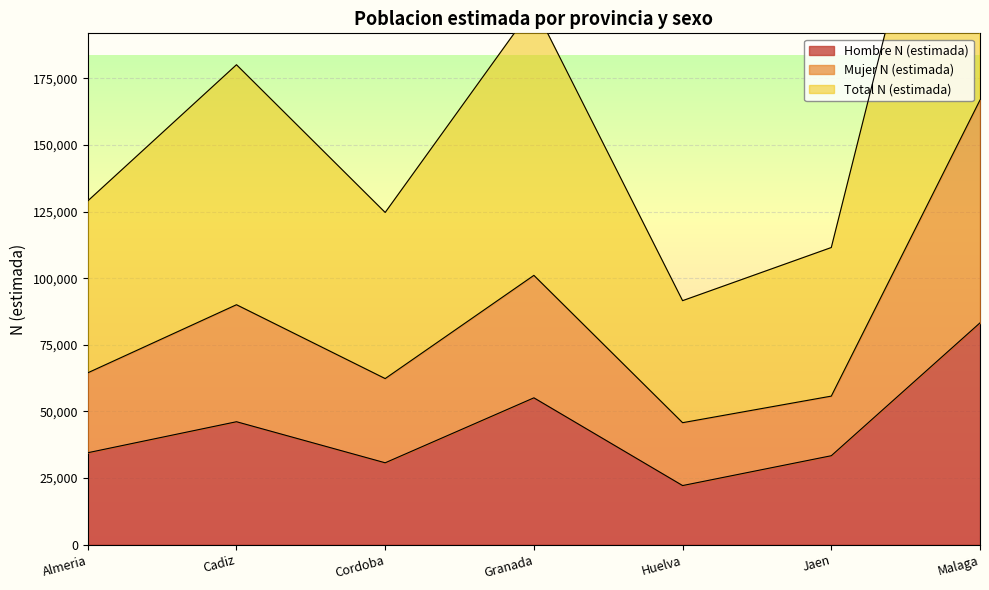

Where is Hombre N (estimada) nearest to the value 52723?

Granada